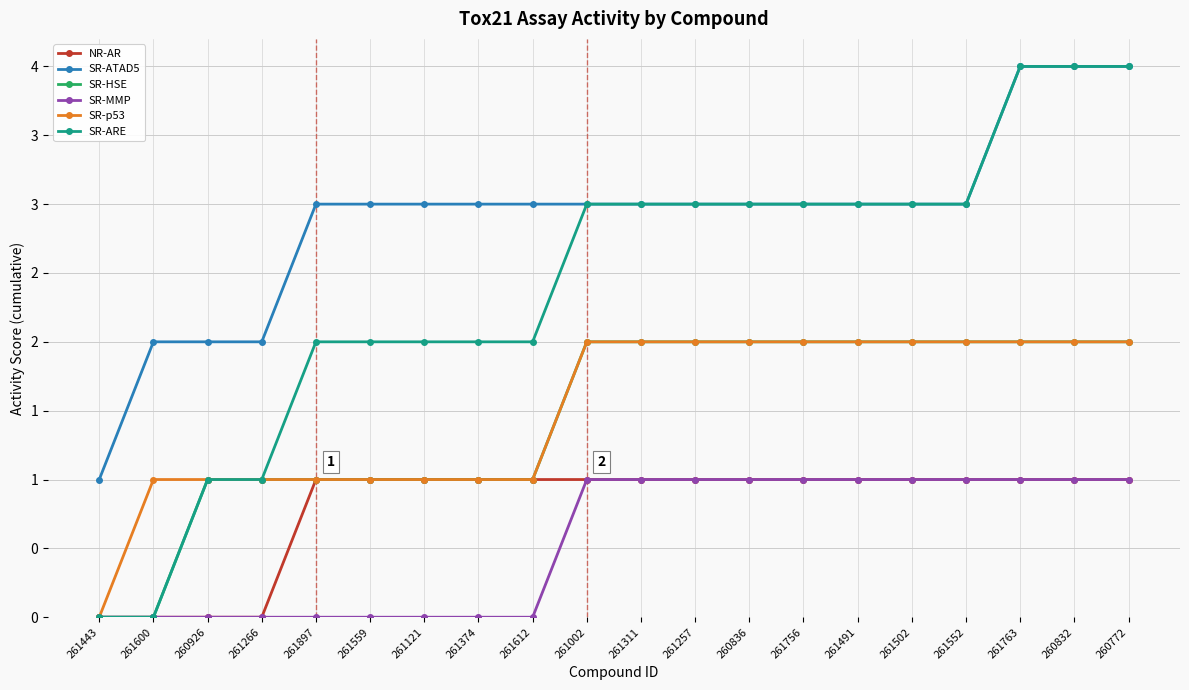

Reading right to left, extract all data points from this chart.

NR-AR: 260772=1	260832=1	261763=1	261552=1	261502=1	261491=1	261756=1	260836=1	261257=1	261311=1	261002=1	261612=1	261374=1	261121=1	261559=1	261897=1	261266=0	260926=0	261600=0	261443=0
SR-ATAD5: 260772=4	260832=4	261763=4	261552=3	261502=3	261491=3	261756=3	260836=3	261257=3	261311=3	261002=3	261612=3	261374=3	261121=3	261559=3	261897=3	261266=2	260926=2	261600=2	261443=1
SR-HSE: 260772=2	260832=2	261763=2	261552=2	261502=2	261491=2	261756=2	260836=2	261257=2	261311=2	261002=2	261612=1	261374=1	261121=1	261559=1	261897=1	261266=1	260926=1	261600=0	261443=0
SR-MMP: 260772=1	260832=1	261763=1	261552=1	261502=1	261491=1	261756=1	260836=1	261257=1	261311=1	261002=1	261612=0	261374=0	261121=0	261559=0	261897=0	261266=0	260926=0	261600=0	261443=0
SR-p53: 260772=2	260832=2	261763=2	261552=2	261502=2	261491=2	261756=2	260836=2	261257=2	261311=2	261002=2	261612=1	261374=1	261121=1	261559=1	261897=1	261266=1	260926=1	261600=1	261443=0
SR-ARE: 260772=4	260832=4	261763=4	261552=3	261502=3	261491=3	261756=3	260836=3	261257=3	261311=3	261002=3	261612=2	261374=2	261121=2	261559=2	261897=2	261266=1	260926=1	261600=0	261443=0